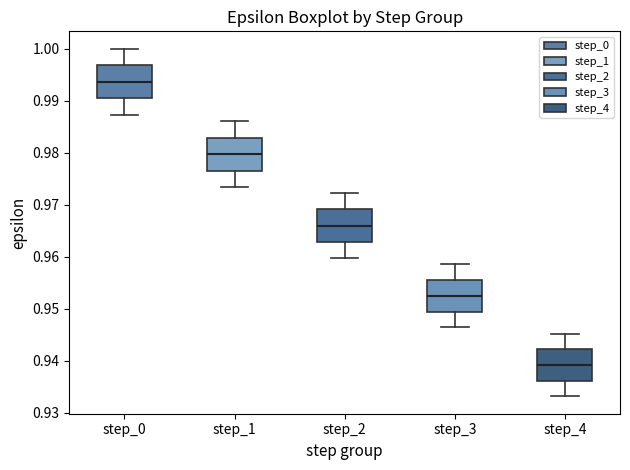

Reading left to right, read every box against the y-axis: the position of its median line, the range the box covers, and the ends of its whiskers. The values are not printed on the chart, so give them approximately, as read against the axis.

step_0: median 0.994, box 0.990 to 0.997, whiskers 0.987 to 1.000
step_1: median 0.980, box 0.977 to 0.983, whiskers 0.973 to 0.986
step_2: median 0.966, box 0.963 to 0.969, whiskers 0.960 to 0.972
step_3: median 0.952, box 0.949 to 0.956, whiskers 0.946 to 0.959
step_4: median 0.939, box 0.936 to 0.942, whiskers 0.933 to 0.945